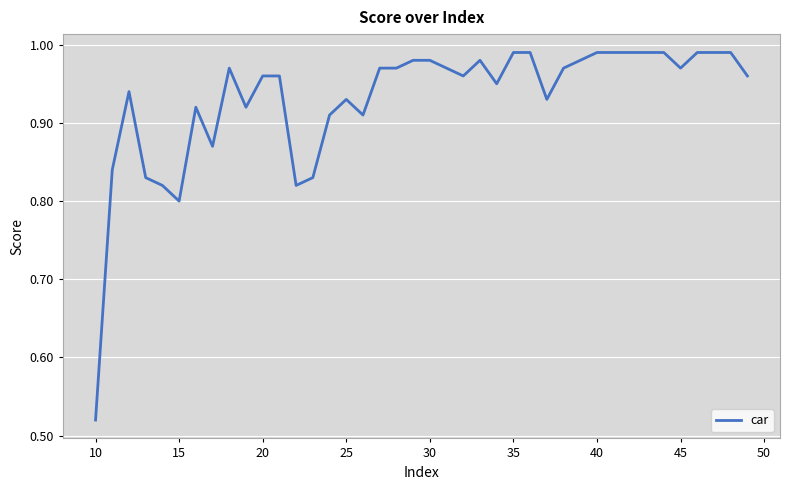

True or false: the data has more than 1 interior local peaks.

True